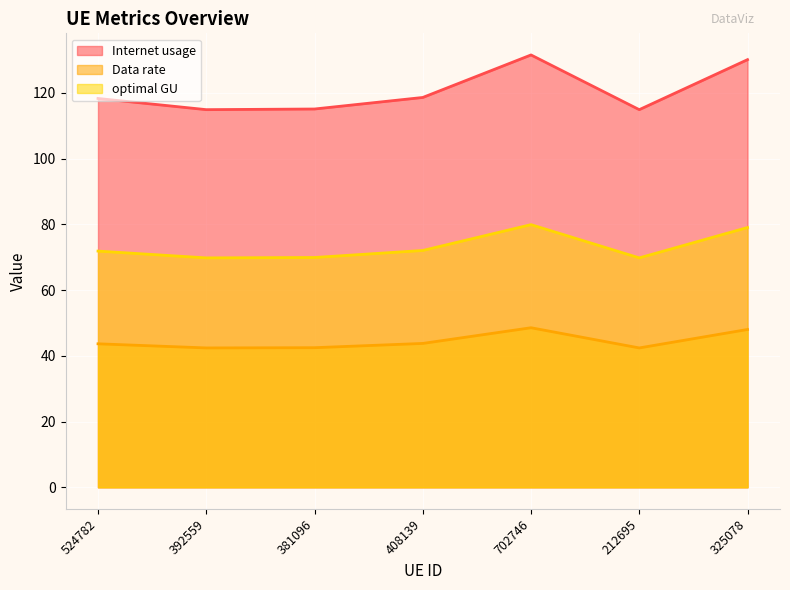

List the series in order of their peak value, lowest first.

Data rate, optimal GU, Internet usage